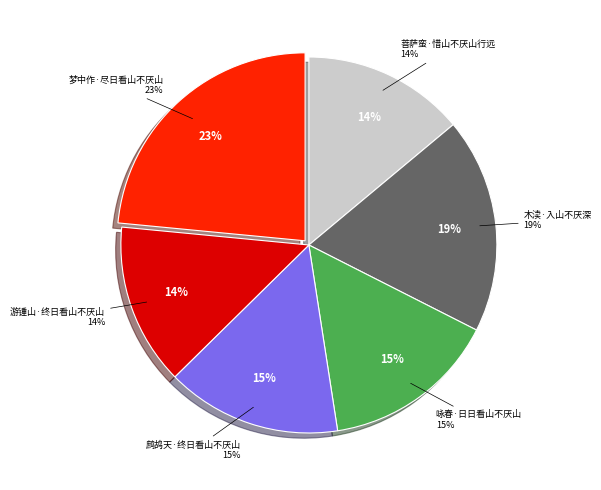

Which slice is the smallest?

游锺山·终日看山不厌山